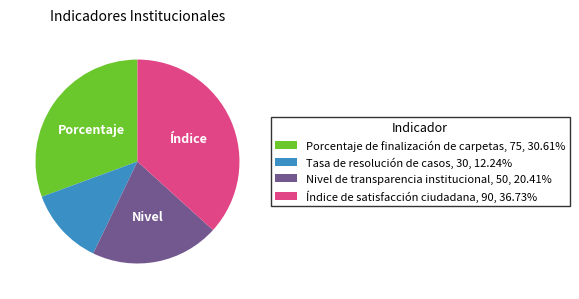

Approximately how many times larger is the value at Índice de satisfacción ciudadana, 90, 36.73% compared to Tasa de resolución de casos, 30, 12.24%?

3.0